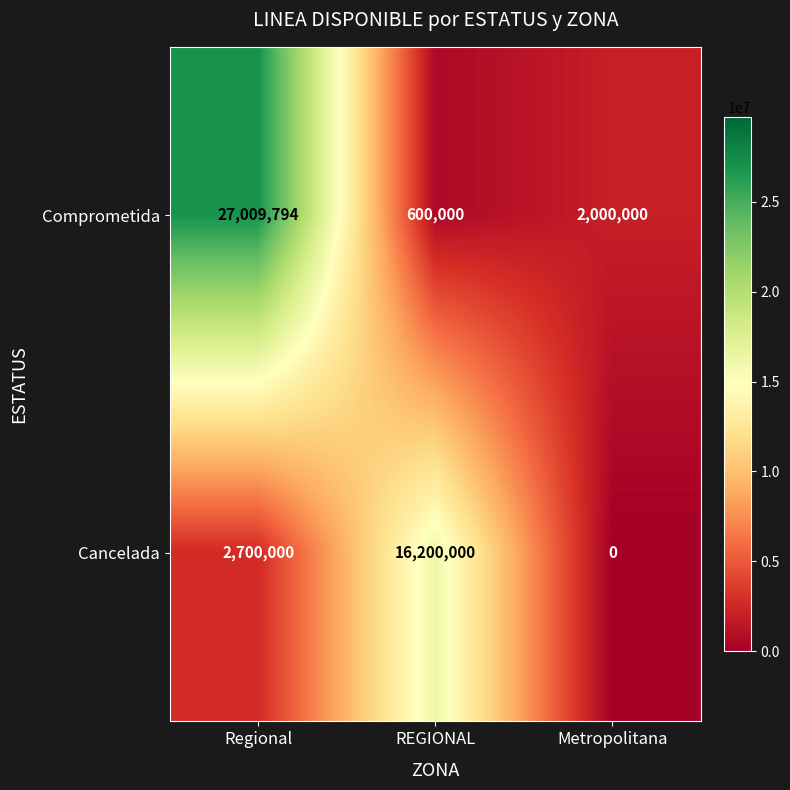

Is it true that Cancelada equals 0 at Metropolitana?

True